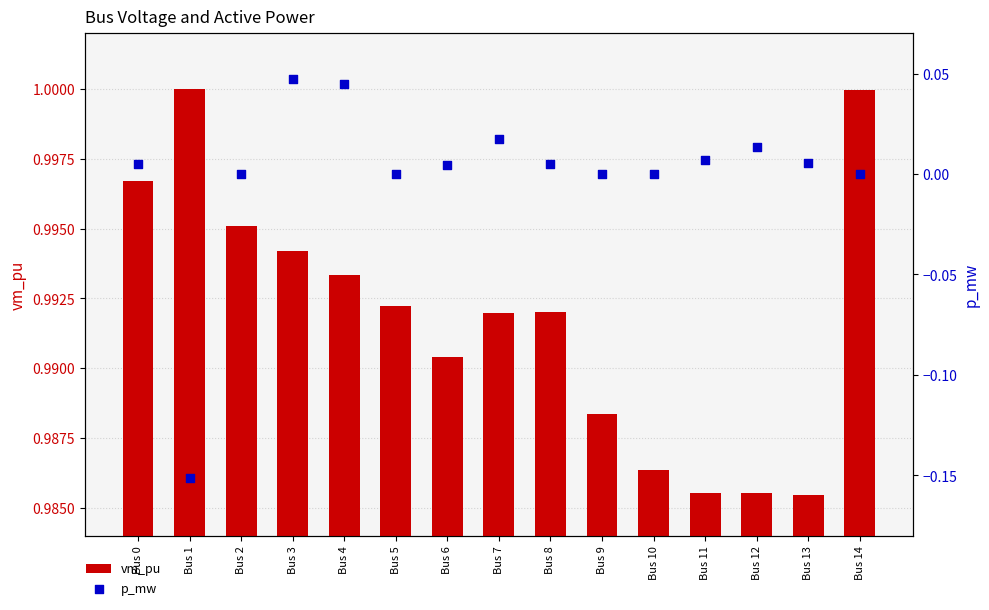

Which series has the largest total across all categories?

vm_pu